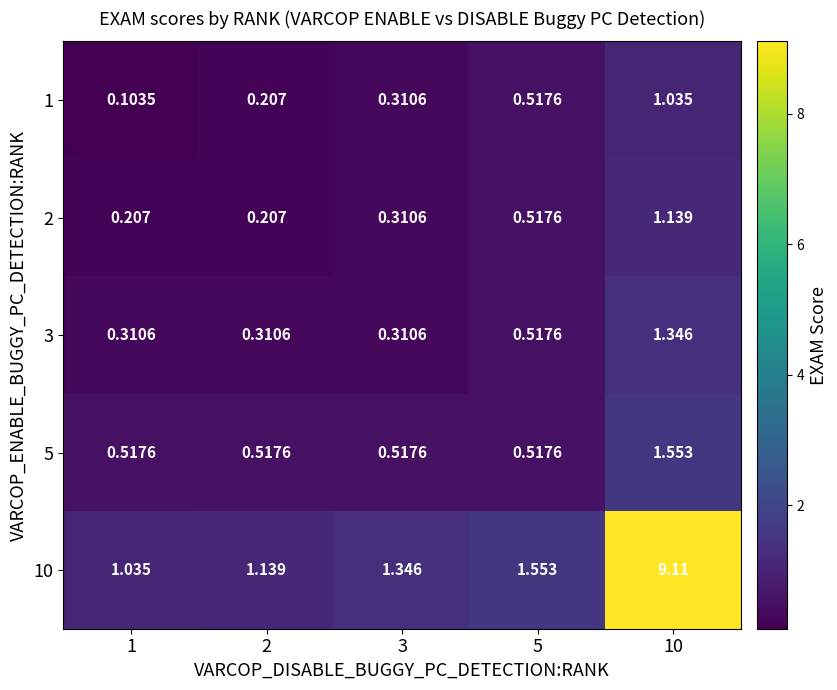

Is the value of 10 at 10 greater than the value of 2 at 10?

Yes